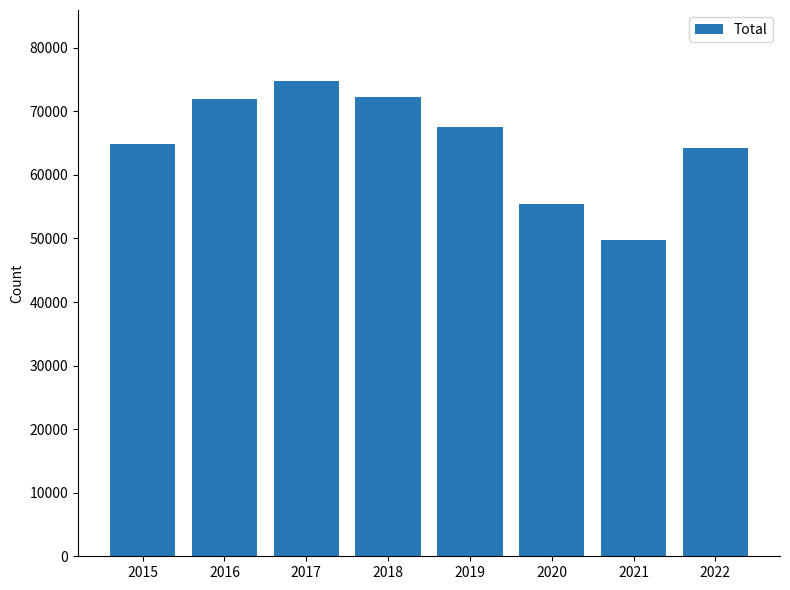

What is the value of the 2nd bar from the left?

71948